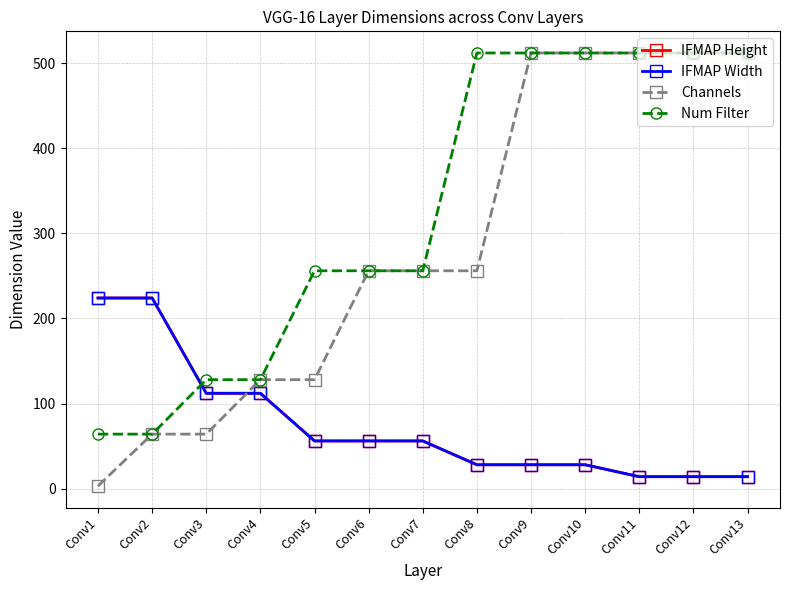

Is this an area chart (filled region under the line)?

No